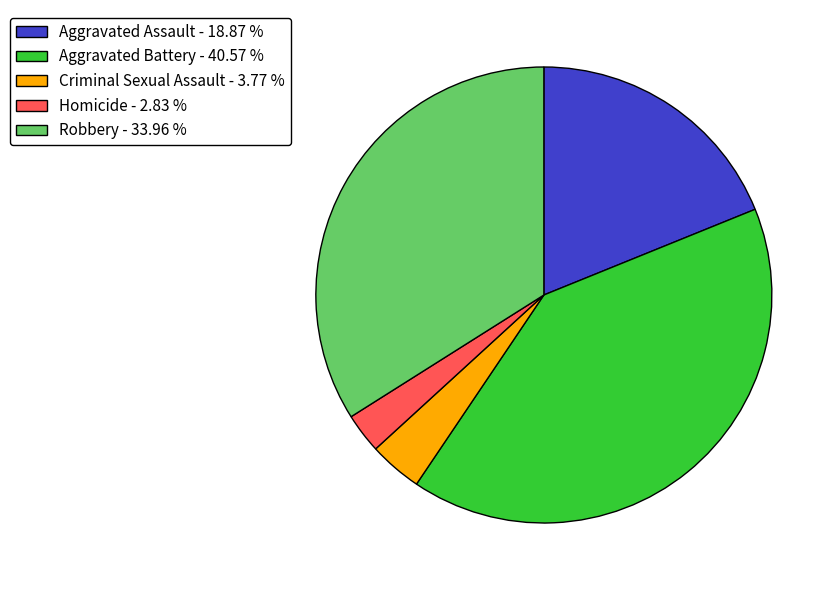

Which has a higher value, Aggravated Assault - 18.87 % or Homicide - 2.83 %?

Aggravated Assault - 18.87 %